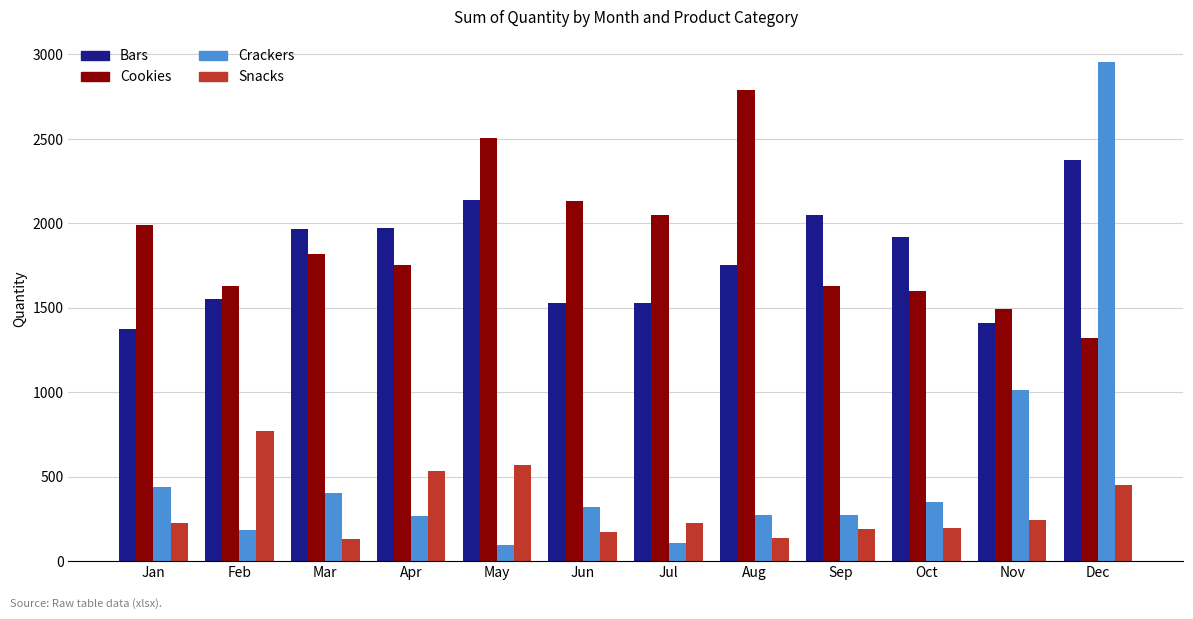

How many data points in Snacks are less than 225?

6